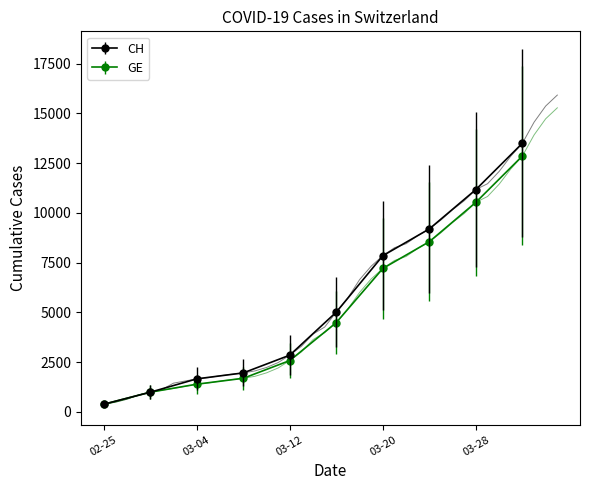

What is the average value of the GE series?

5064